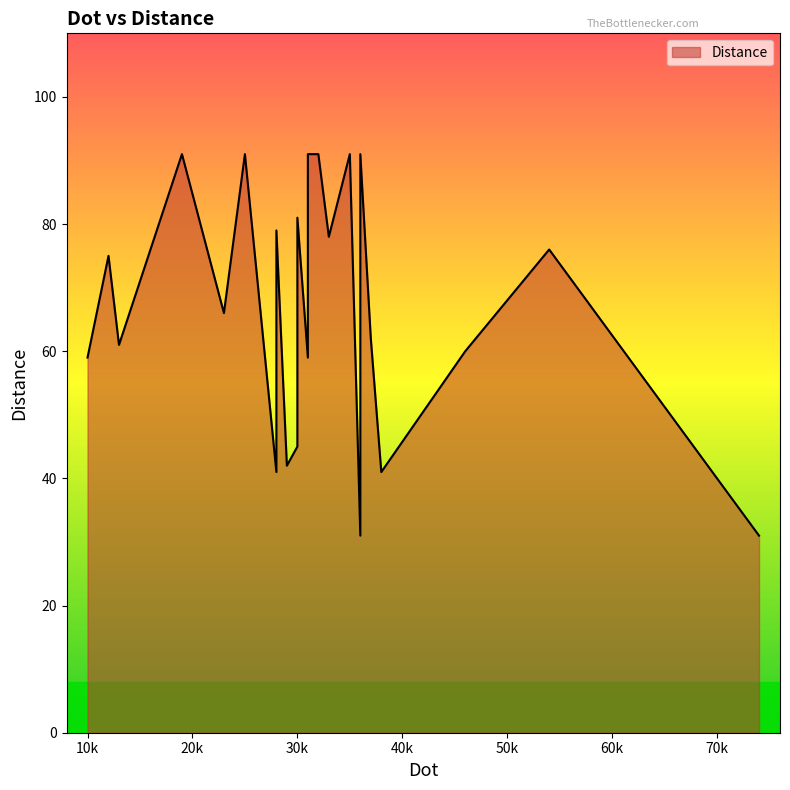

Which has a higher value, 10 or 36?

36